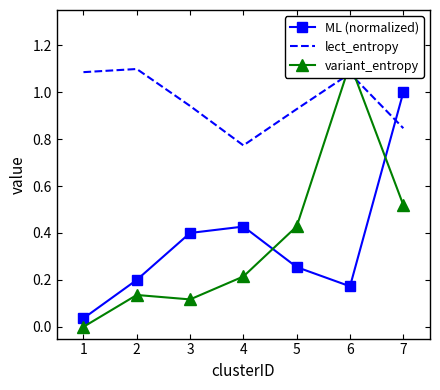

The value of lect_entropy at 1 is 1.7. True or false?

False